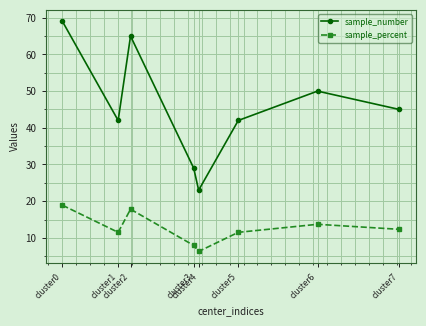

True or false: sample_number and sample_percent cross at least once.

False